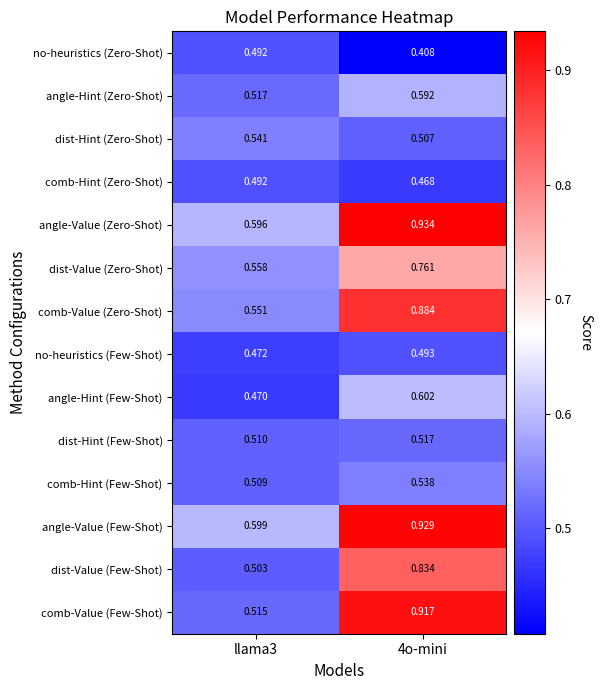

Between llama3 and 4o-mini, which series saw the biggest shift?

comb-Value (Few-Shot)